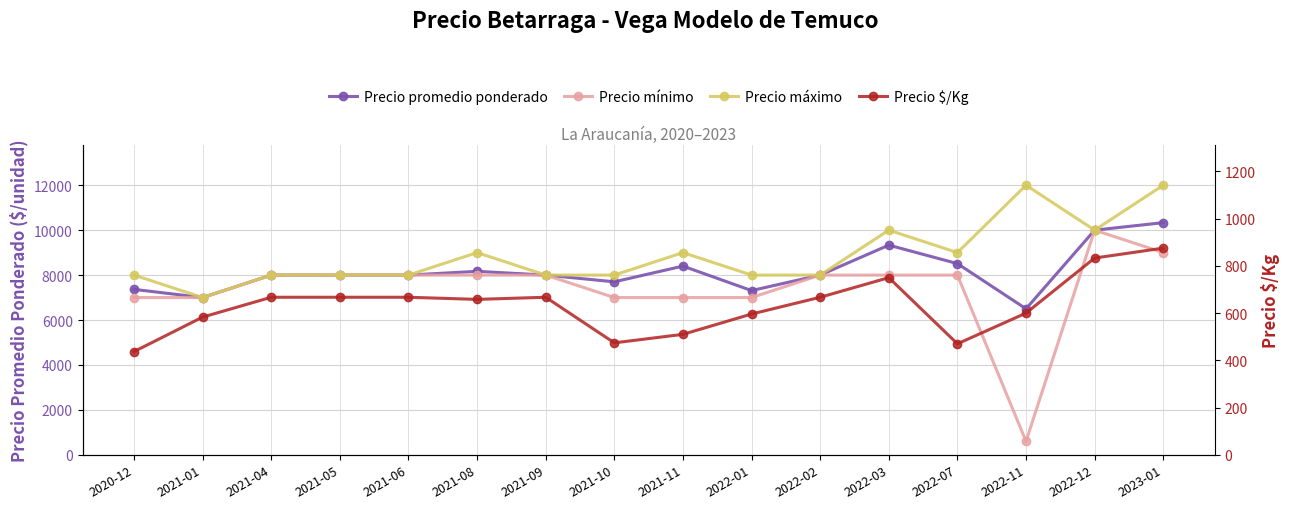

What is the maximum value for Precio máximo?

12000